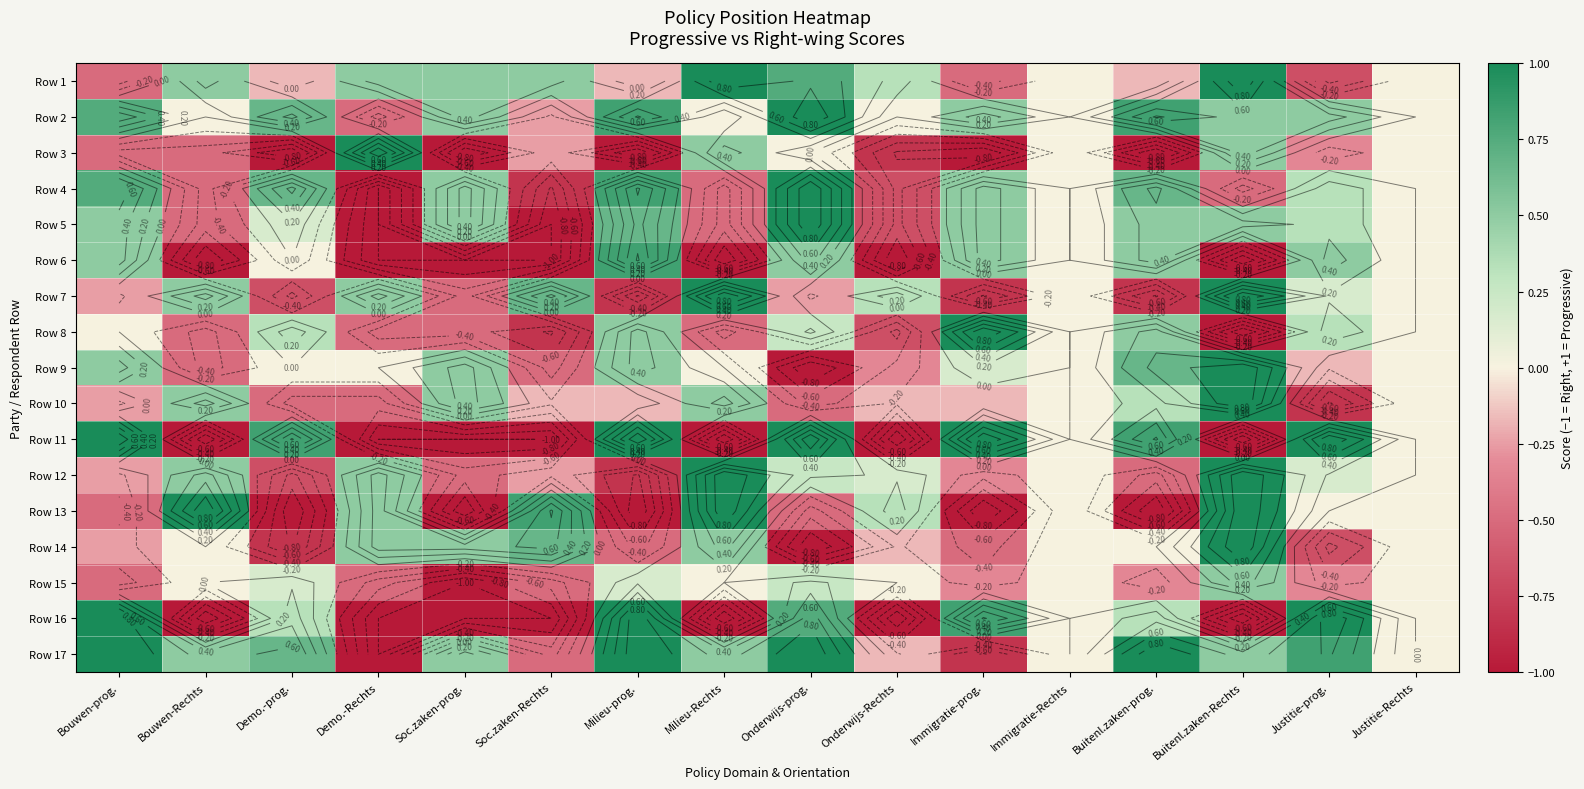

The value of Row 5 at Demo.-Rechts is -1.7. True or false?

False